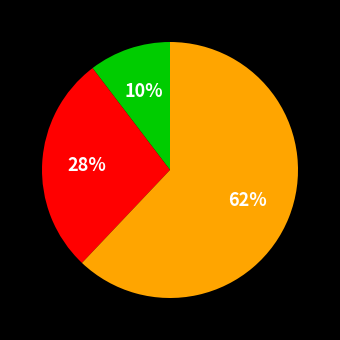

To the nearest percent, what is the average slice percentage?

33%